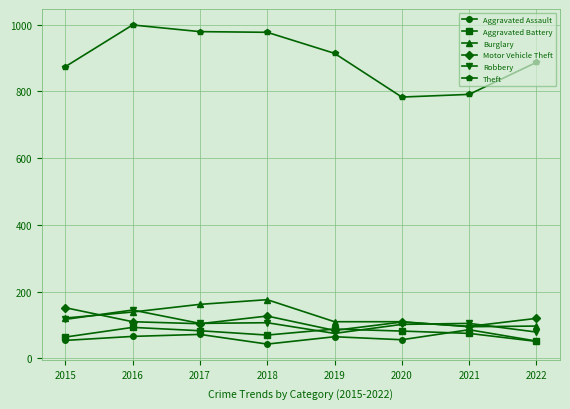

True or false: Burglary has a value of 60 at 2021.

False